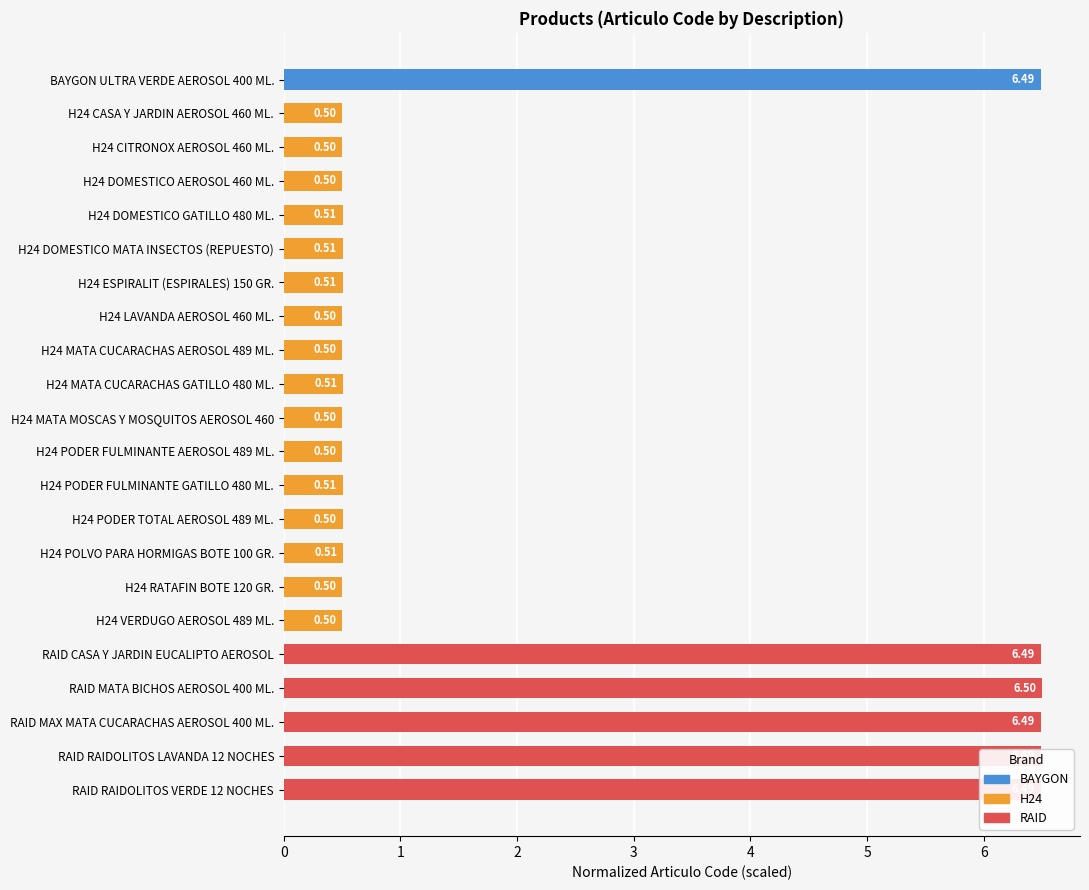

Is it true that the value at H24 POLVO PARA HORMIGAS BOTE 100 GR. is 0.5?

True